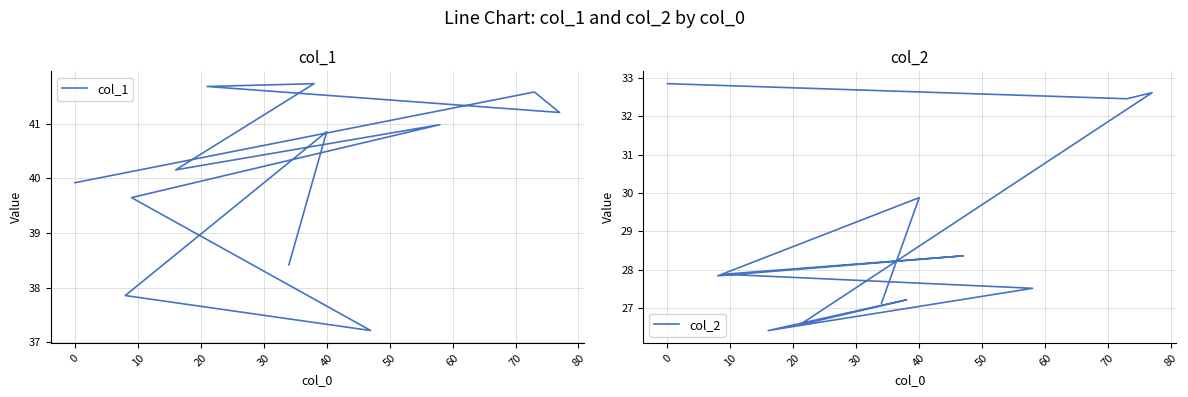

How many data points in col_1 are above 40?

7